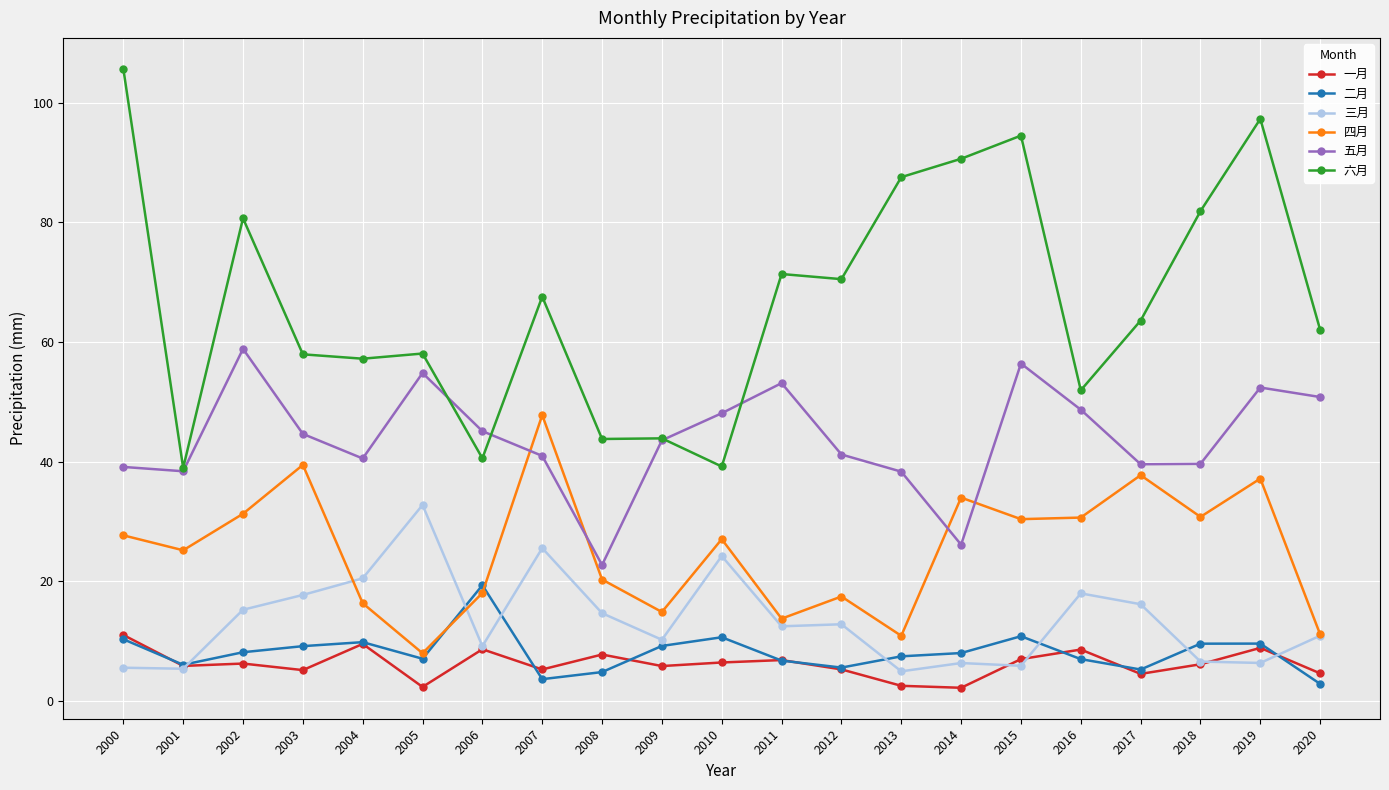

Between 2005 and 2006, which series saw the biggest shift?

三月